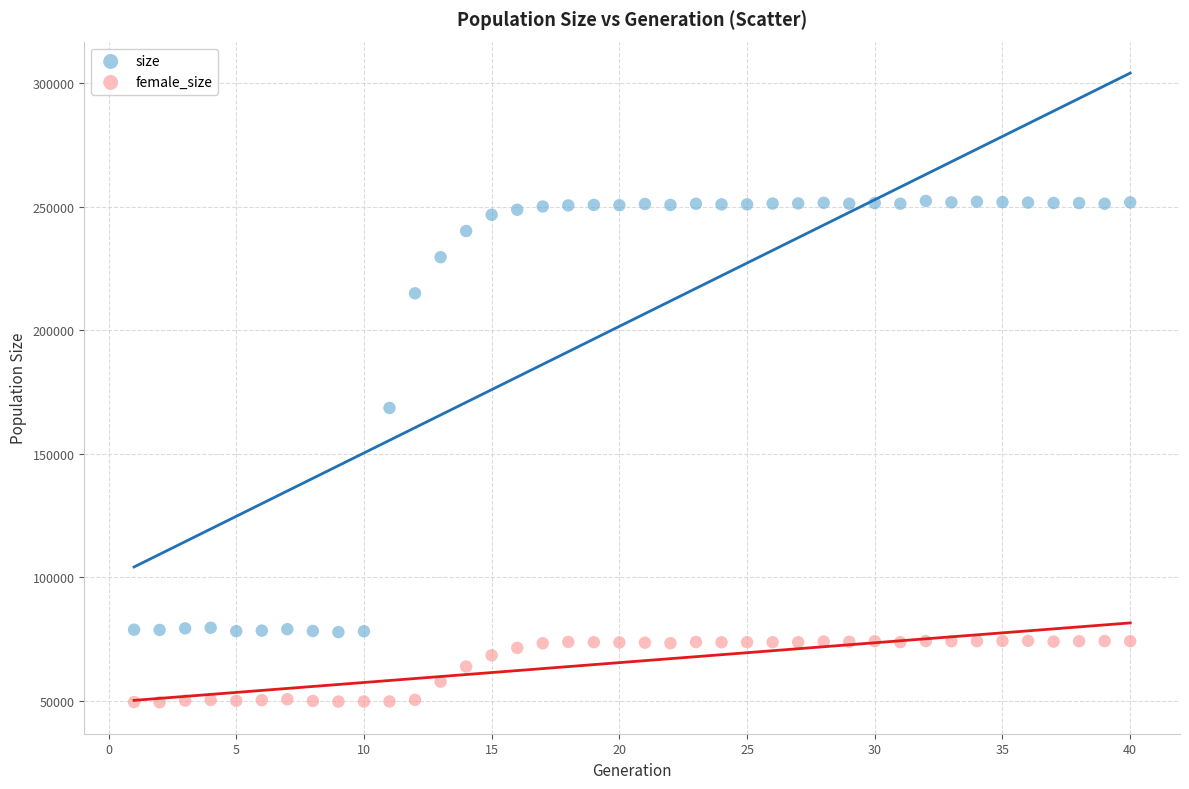

Which series contains the lowest Y value?

female_size